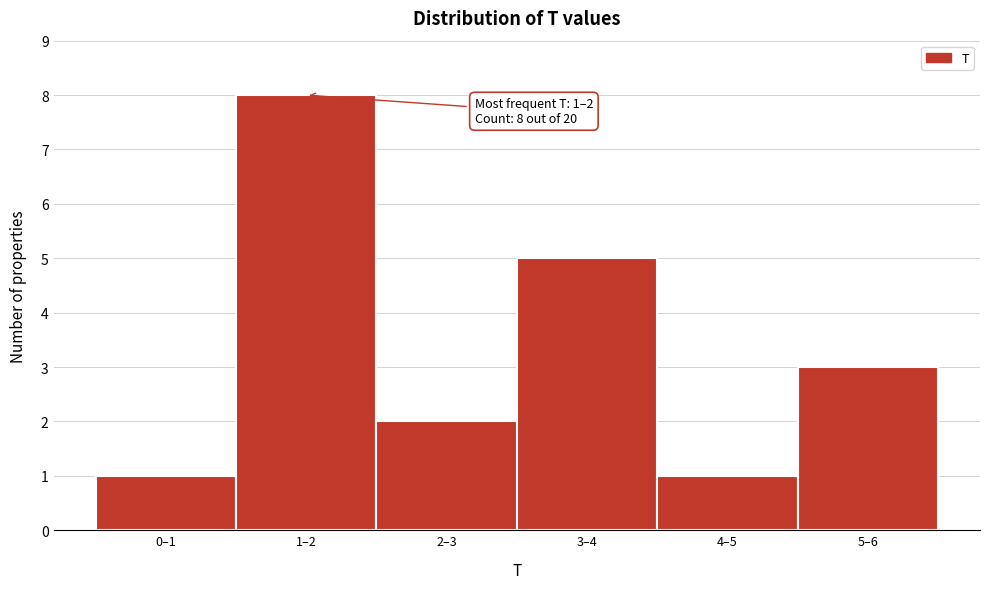

Reading right to left, transcribe all the data shown in this chart.

3	1	5	2	8	1